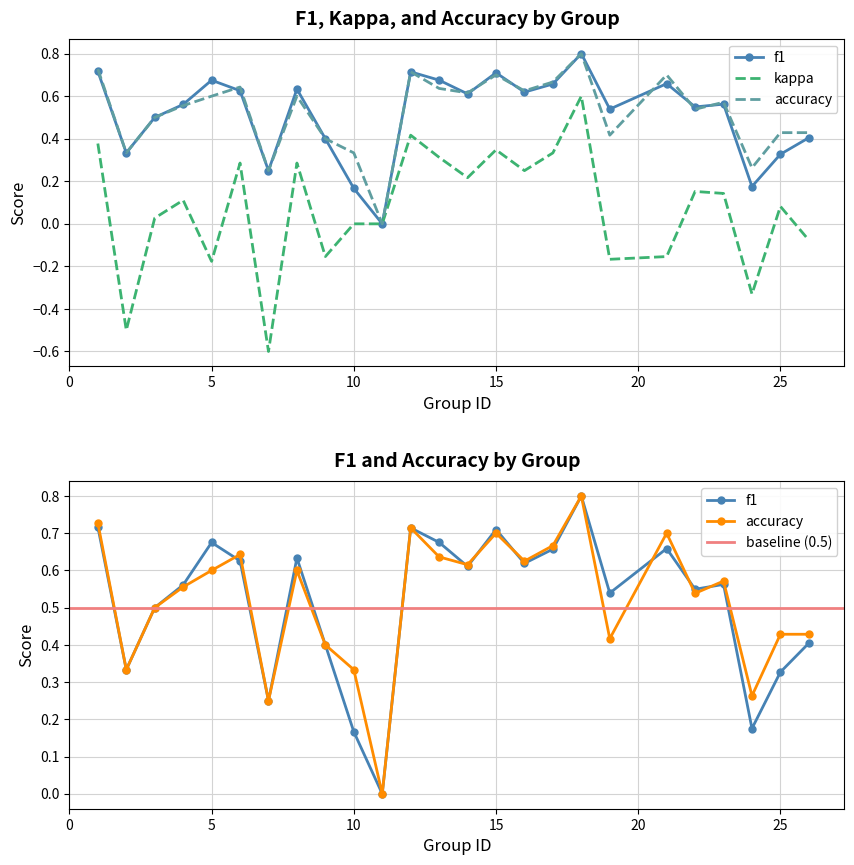

What is the approximate value of accuracy at 13?

0.6